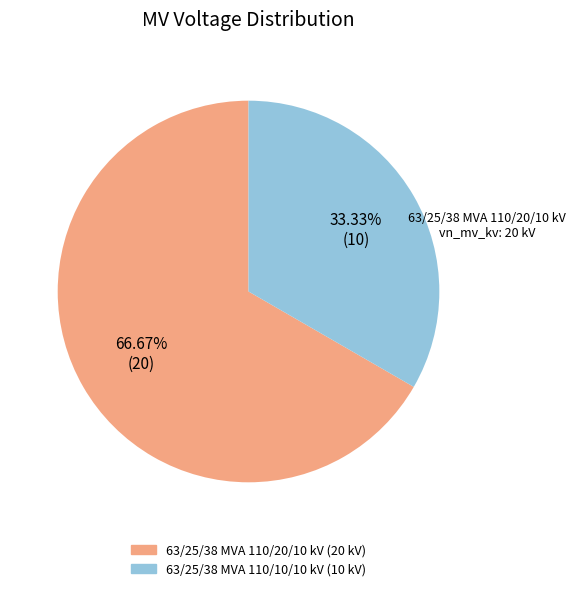

True or false: 63/25/38 MVA 110/10/10 kV accounts for 26% of the total.

False